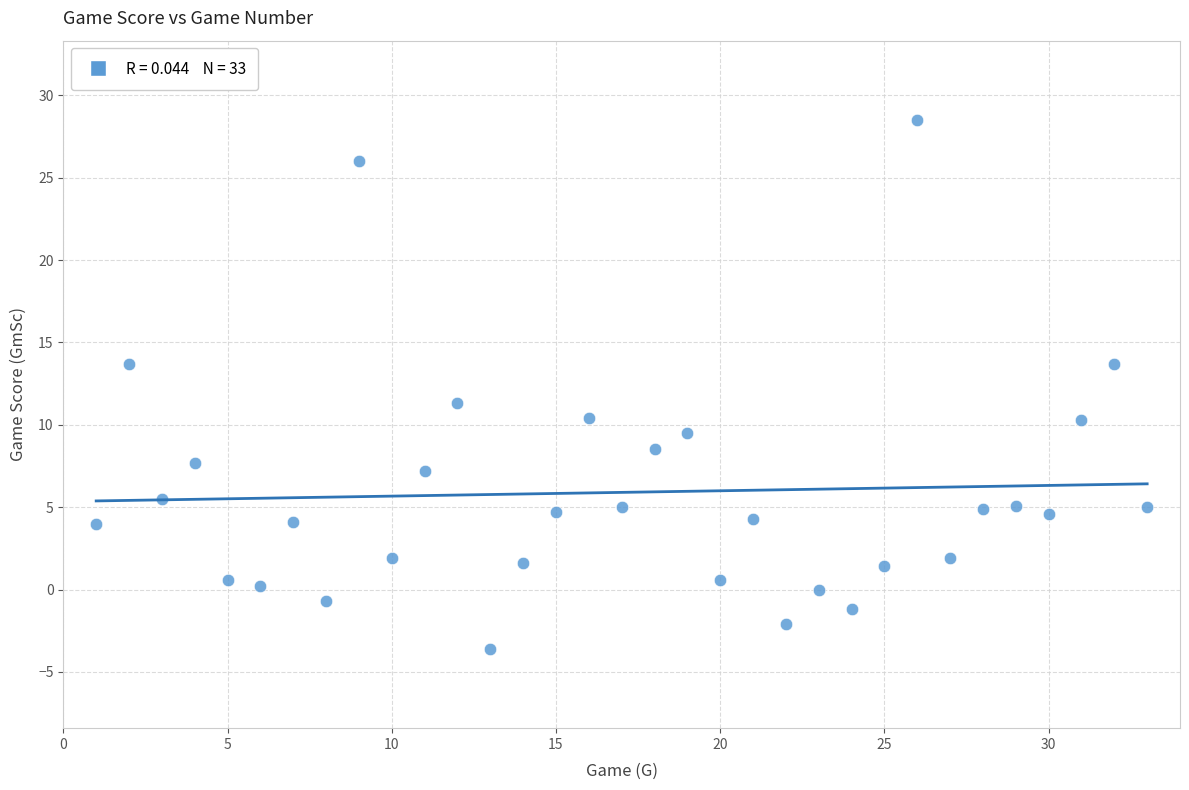

What is the range of X values (max minus min)?

32.0